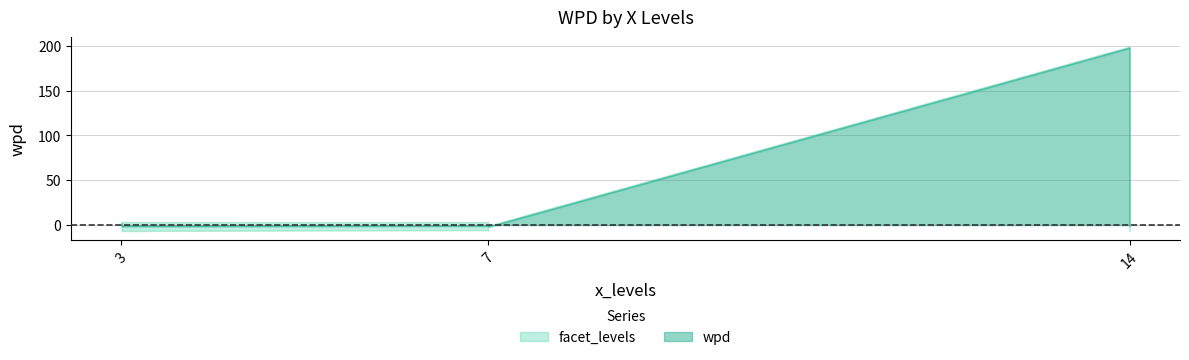

Where is facet_levels nearest to the value 6?

3